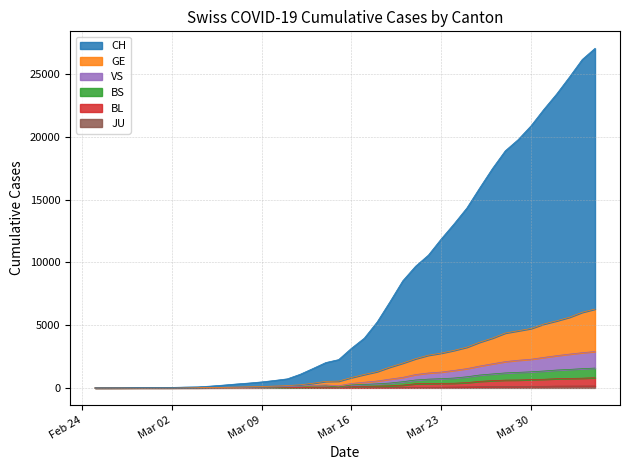

What is the average value of the VS series?

853